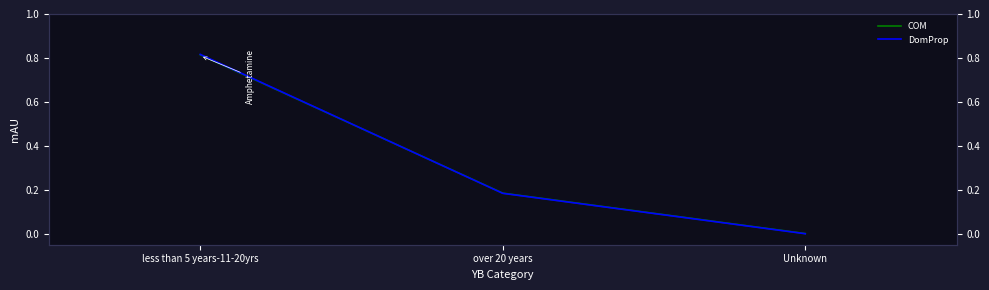

Which series has the widest spread of values?

DomProp